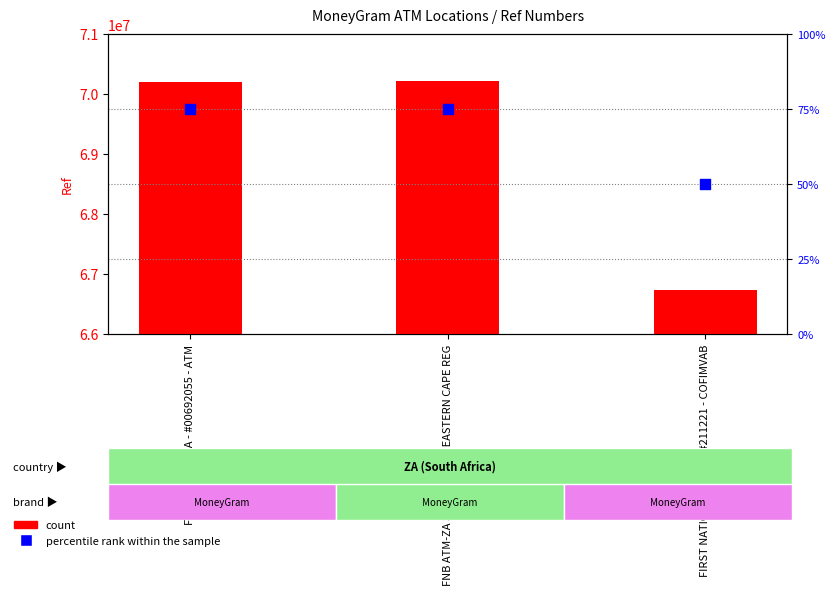

Is the value of percentile rank within the sample at FNB ATM-ZA SELF SERVICE EASTERN CAPE REG greater than the value of count at FNB ATM-ZA SELF SERVICE EASTERN CAPE REG?

No